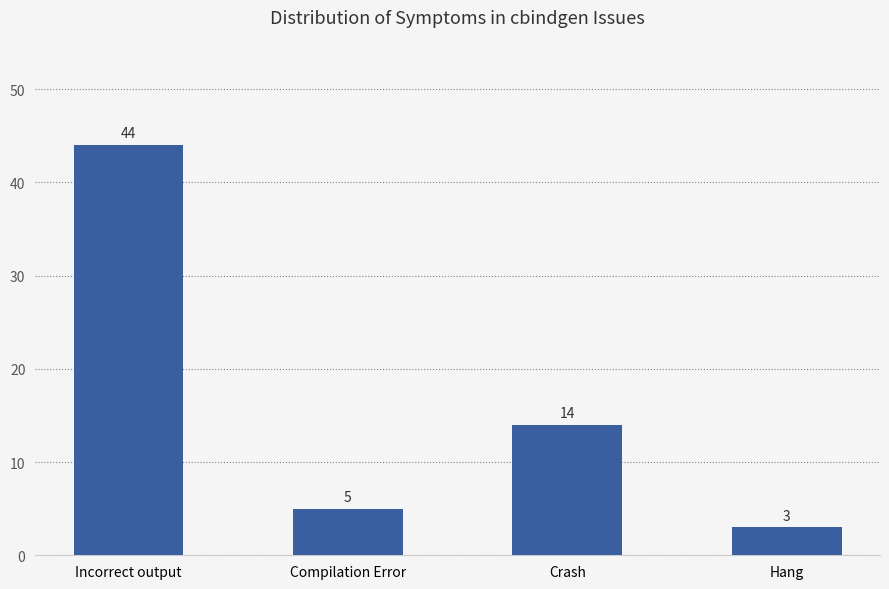

What is the greatest value displayed?

44